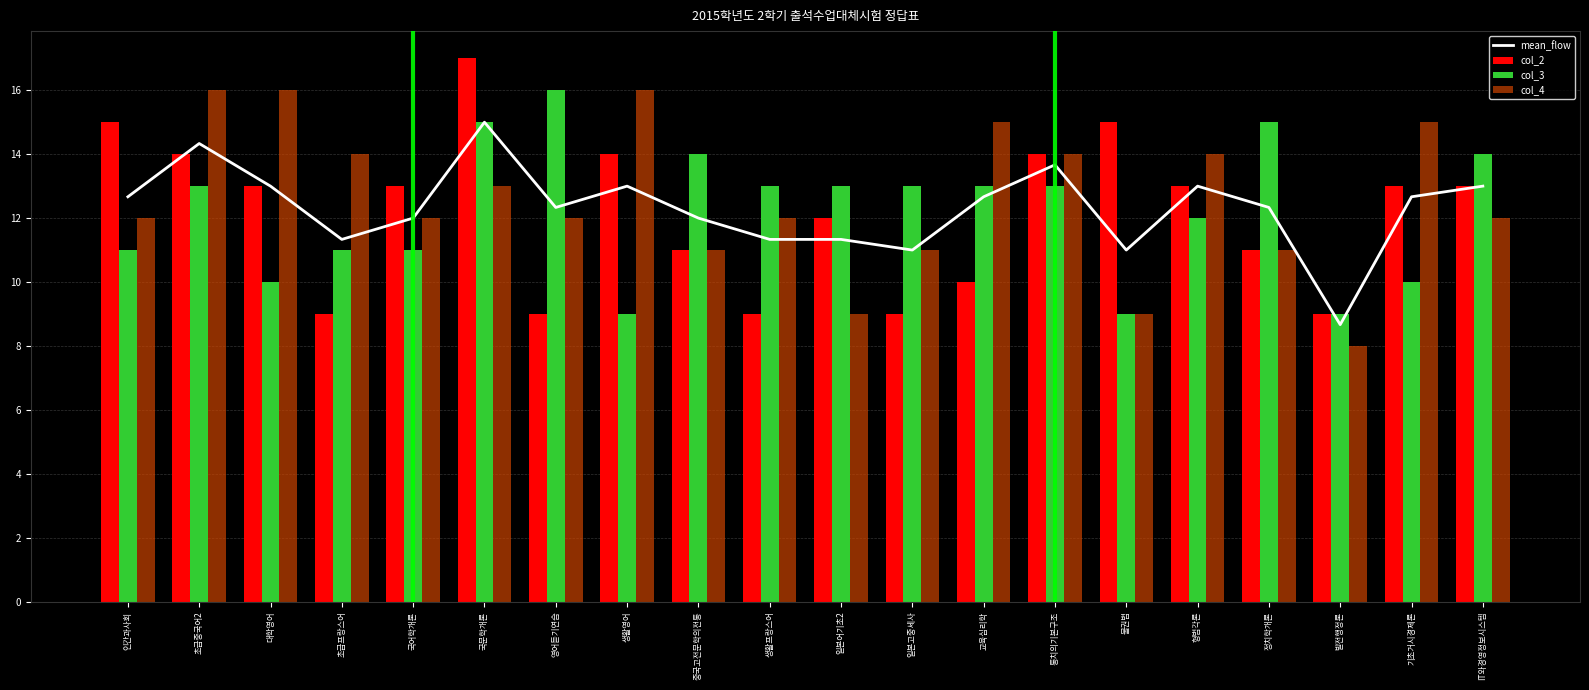

Count the col_2 values in the range 10 to 14.

12